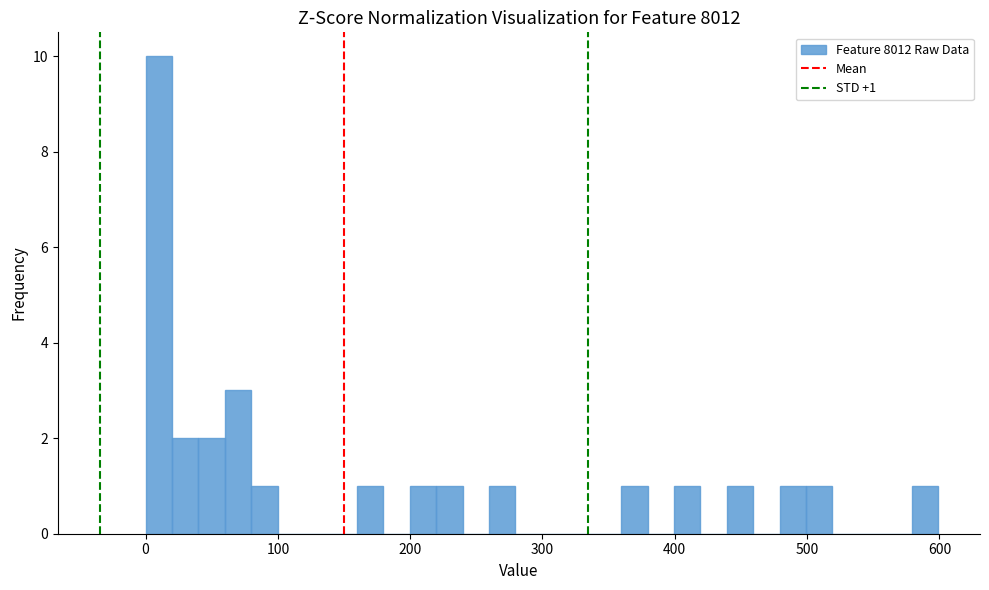

Around what value on the x-axis is the tallest bar? Give the approximate position of its centre, as read against the axis.

10